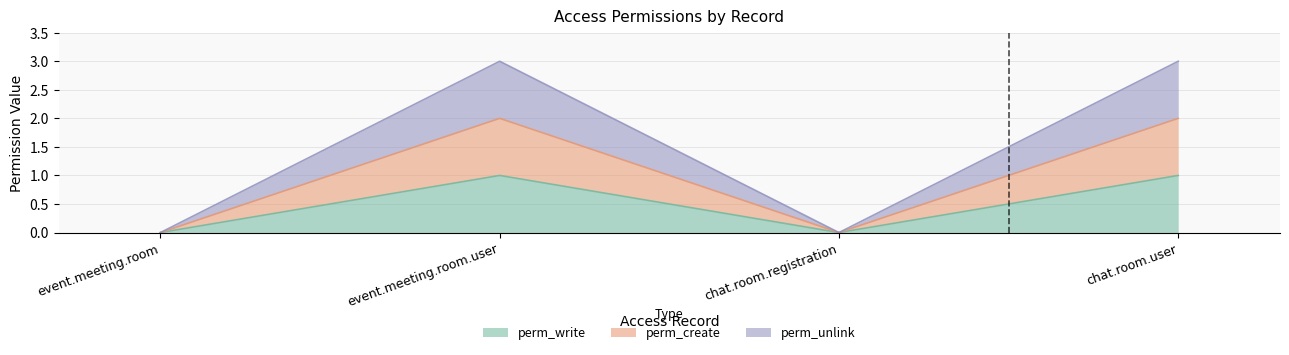

In perm_unlink, how many points are higher than both neighbors (excluding endpoints)?

1